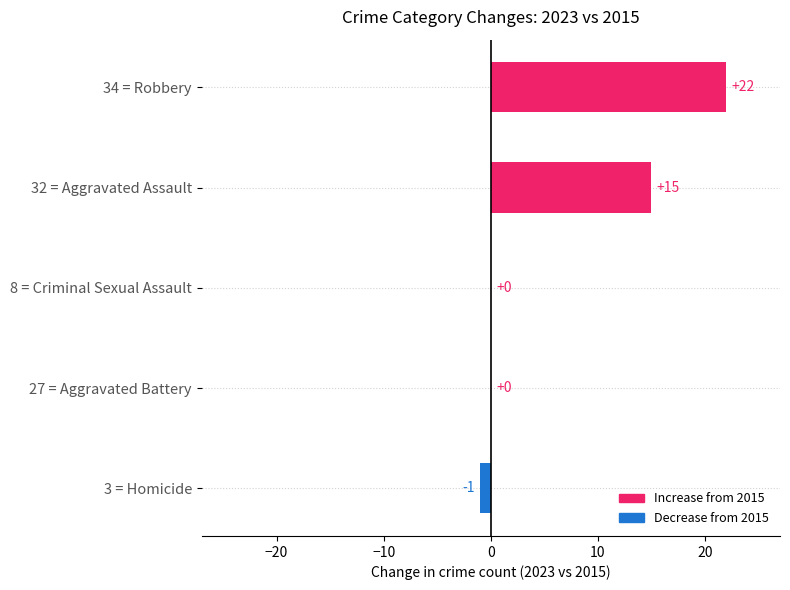

What is the sum of all values?

36